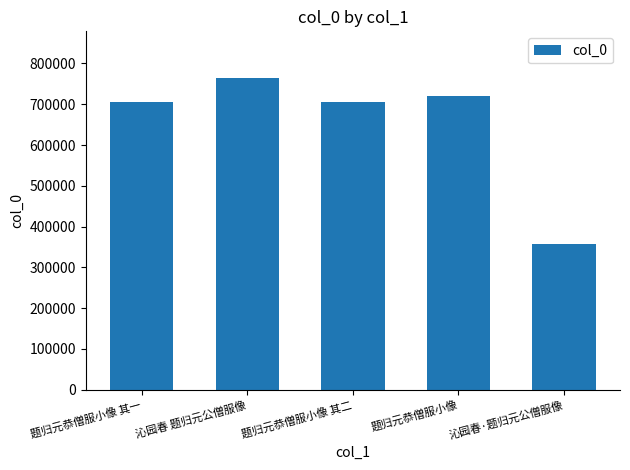

What is the maximum value shown in the chart?

764094